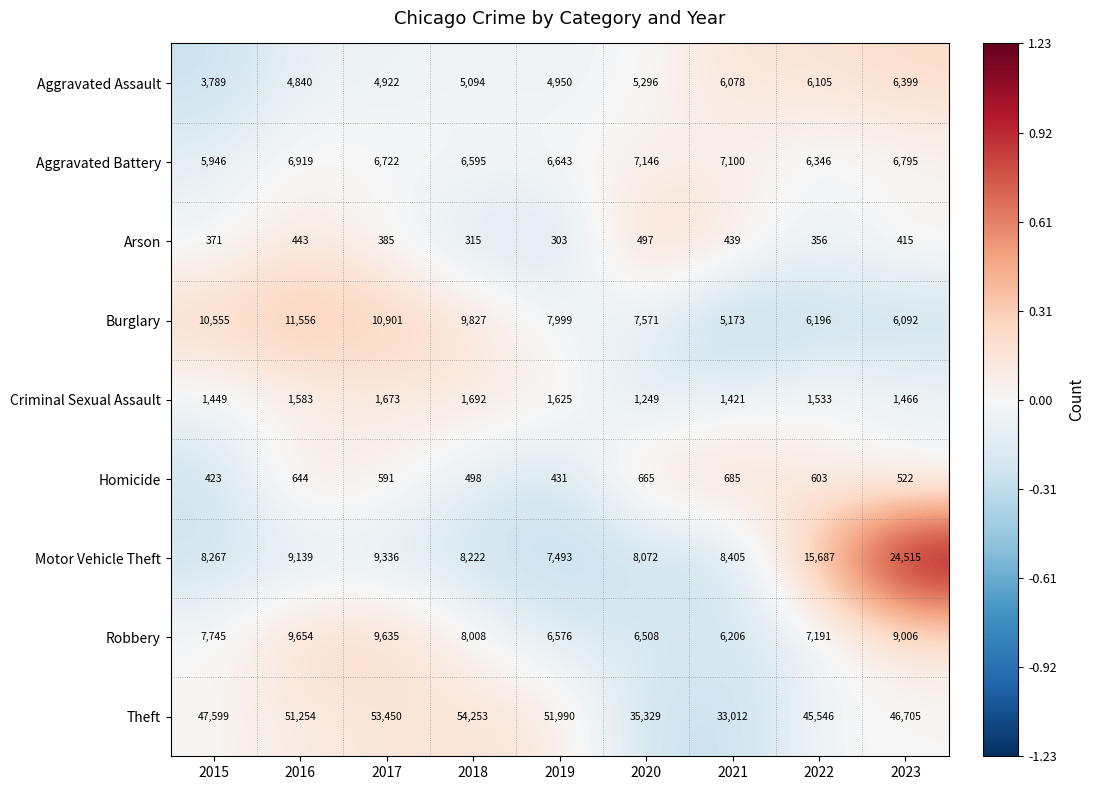

Which category has the highest value across all series?

2018